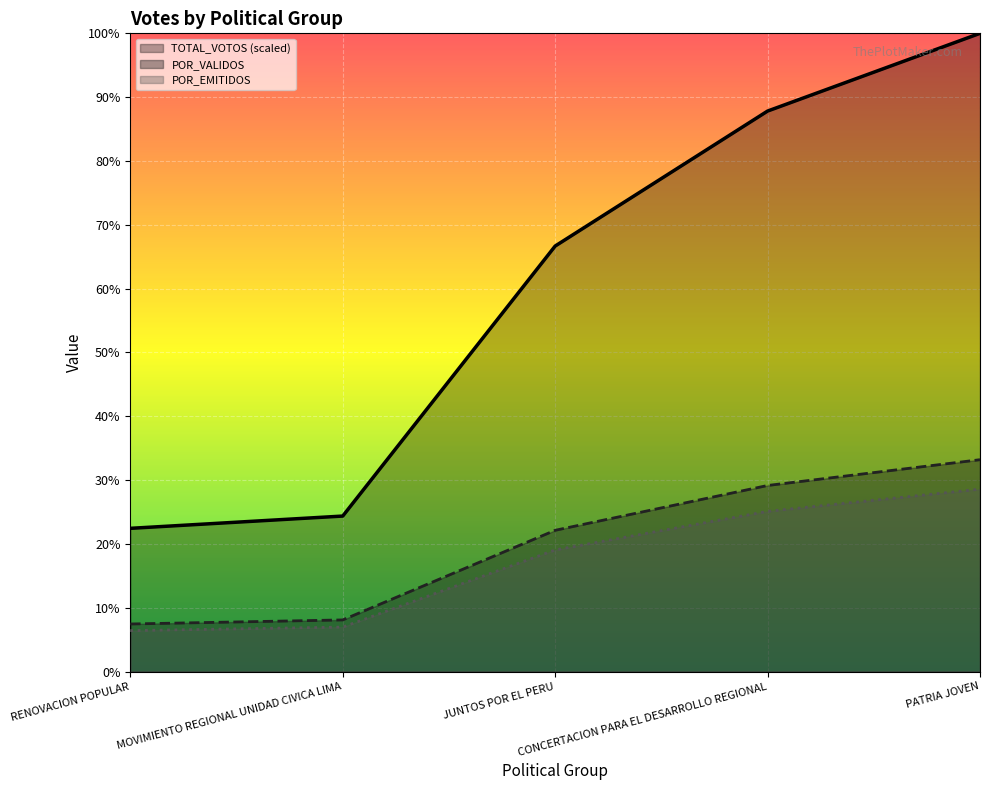

What is the lowest value of the TOTAL_VOTOS series?

22.4